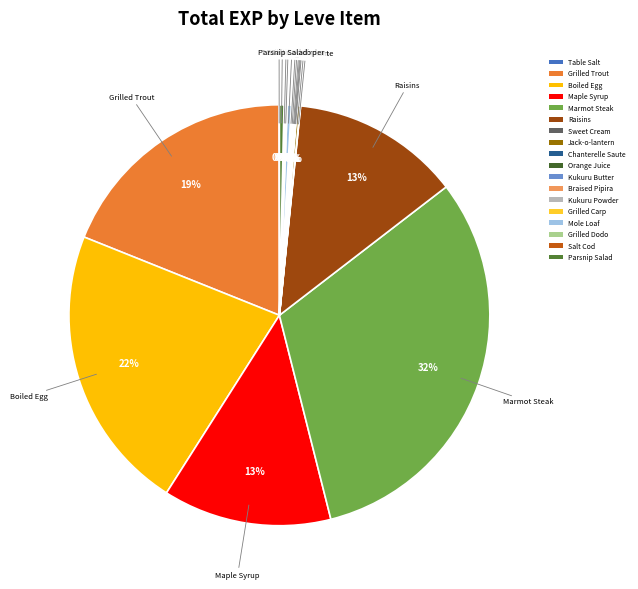

Is there a majority slice in this chart?

No